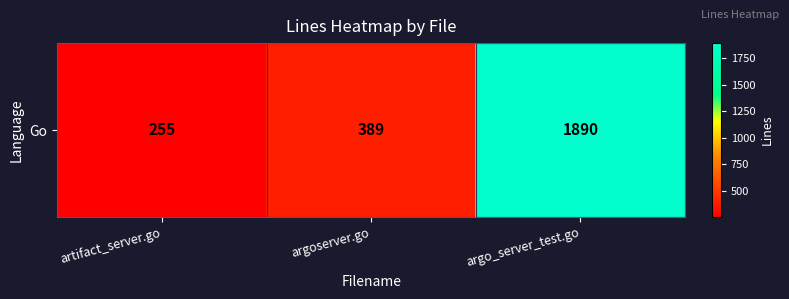

List the labels in order of value, largest first.

argo_server_test.go, argoserver.go, artifact_server.go